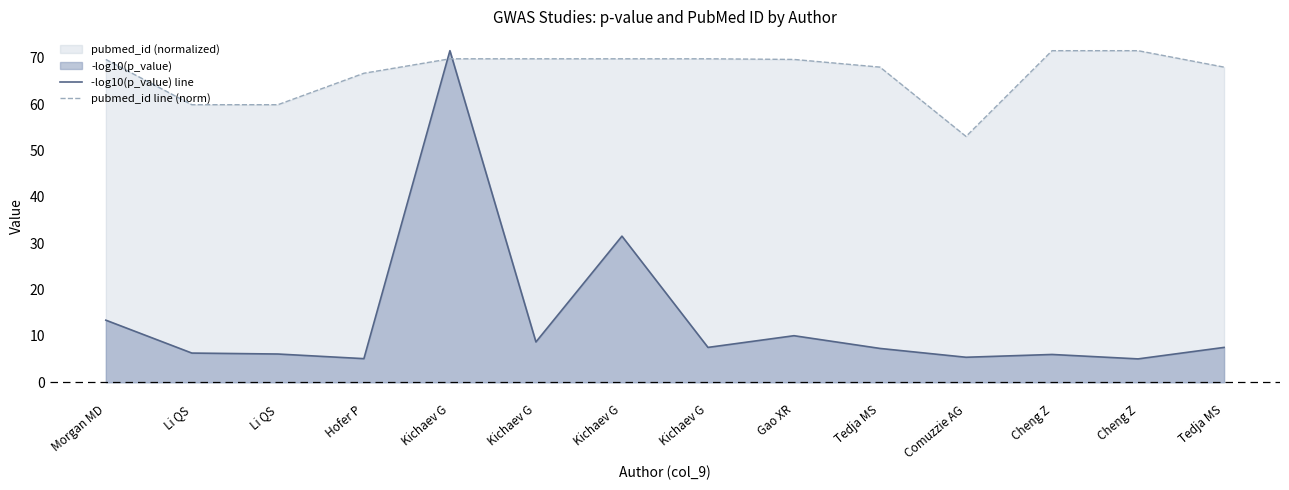

Which series has the largest total across all categories?

pubmed_id line (norm)